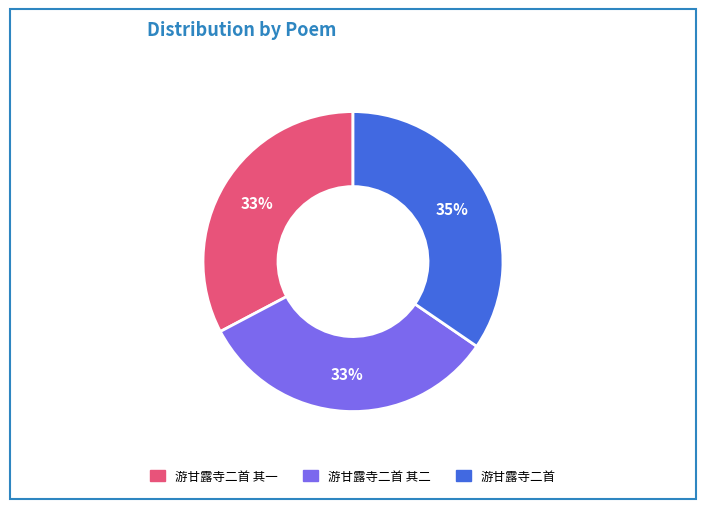

How many segments does this pie chart have?

3